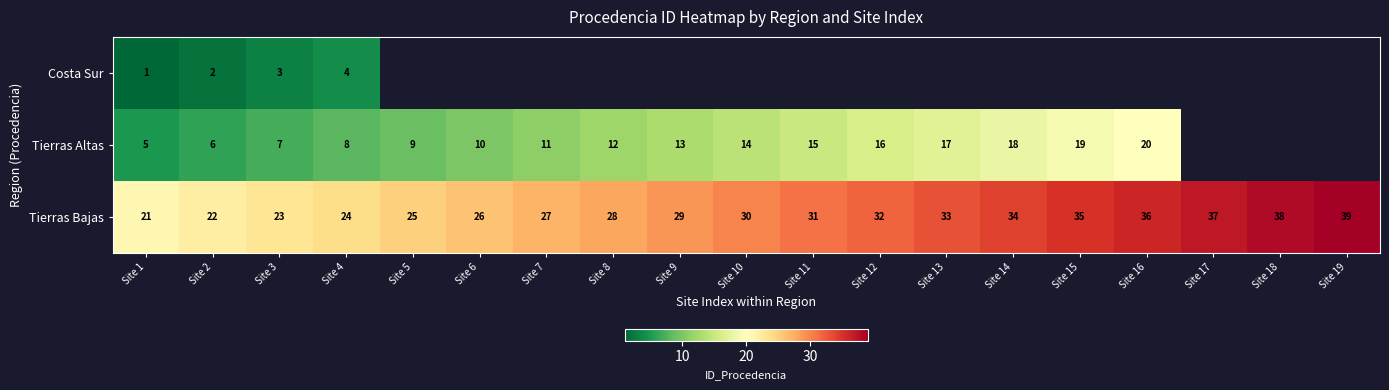

Is the value of Tierras Bajas at Site 18 greater than the value of Tierras Altas at Site 11?

Yes